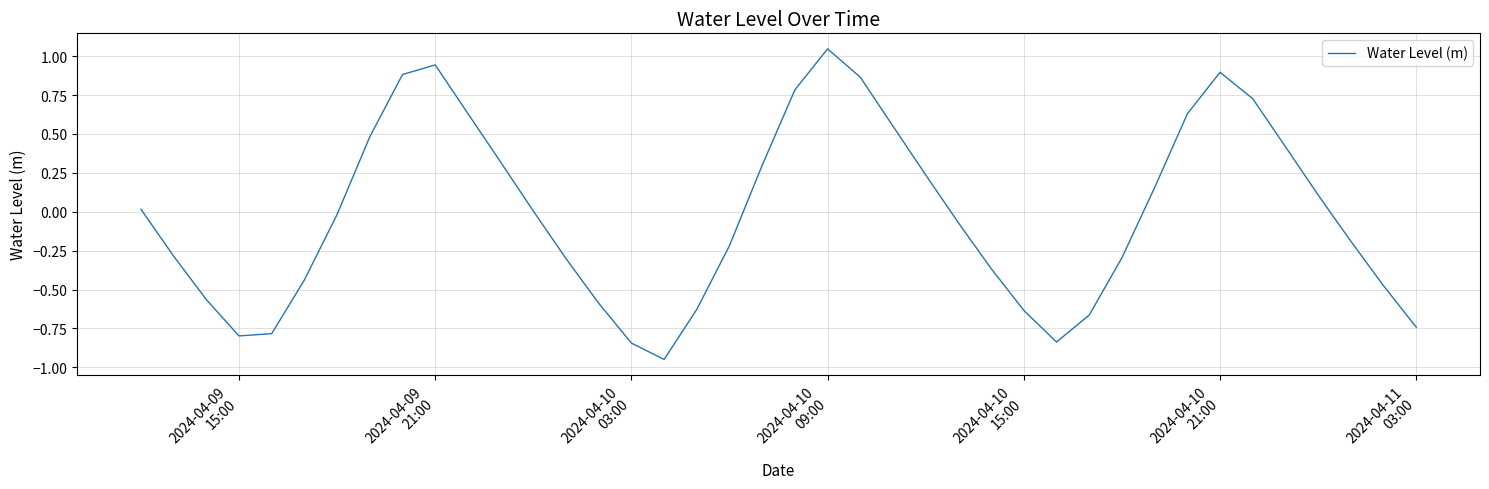

What is the difference between the maximum and minimum values?

2.0